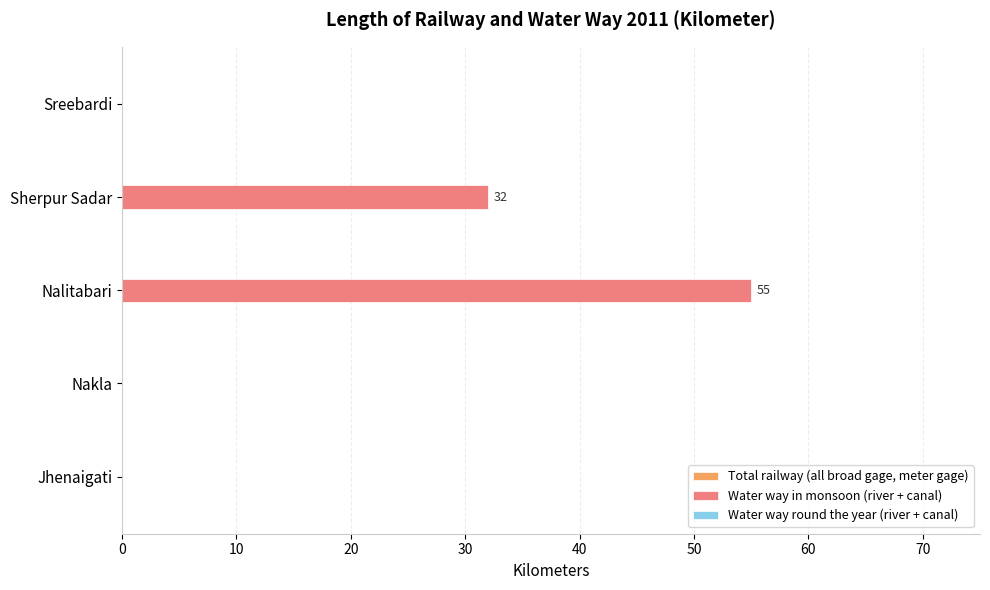

The value at Sreebardi is 0. True or false?

True